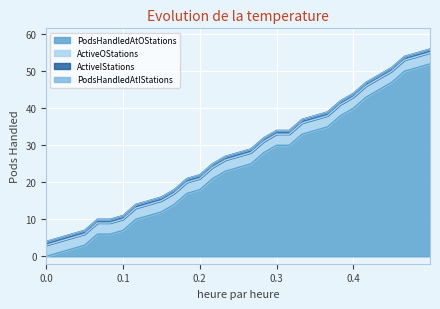

True or false: PodsHandledAtIStations and PodsHandledAtOStations intersect in this chart.

False